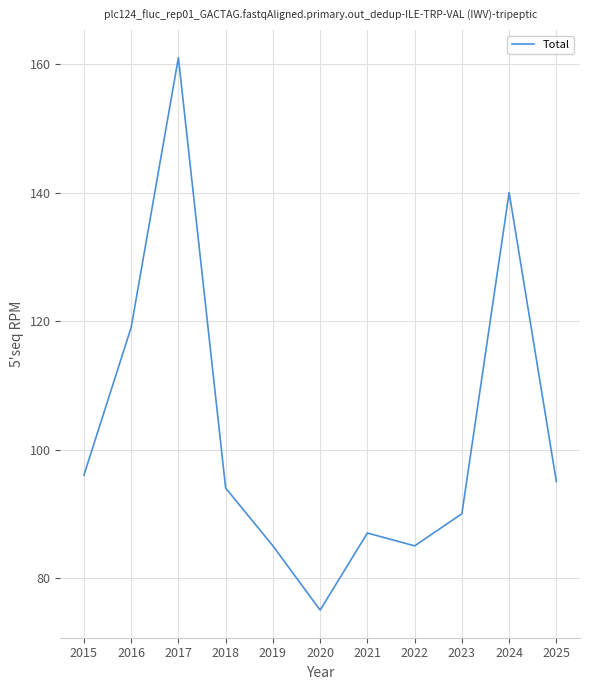

What is the change in value from 2022 to 2025?

+10